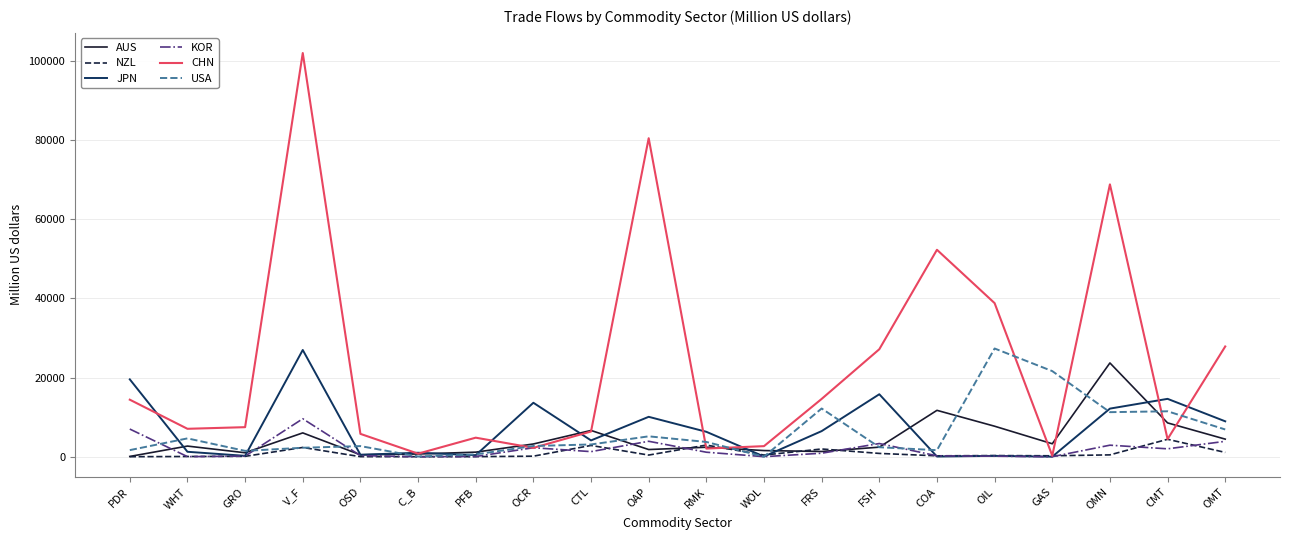

Where is CHN nearest to the value 51098?

COA